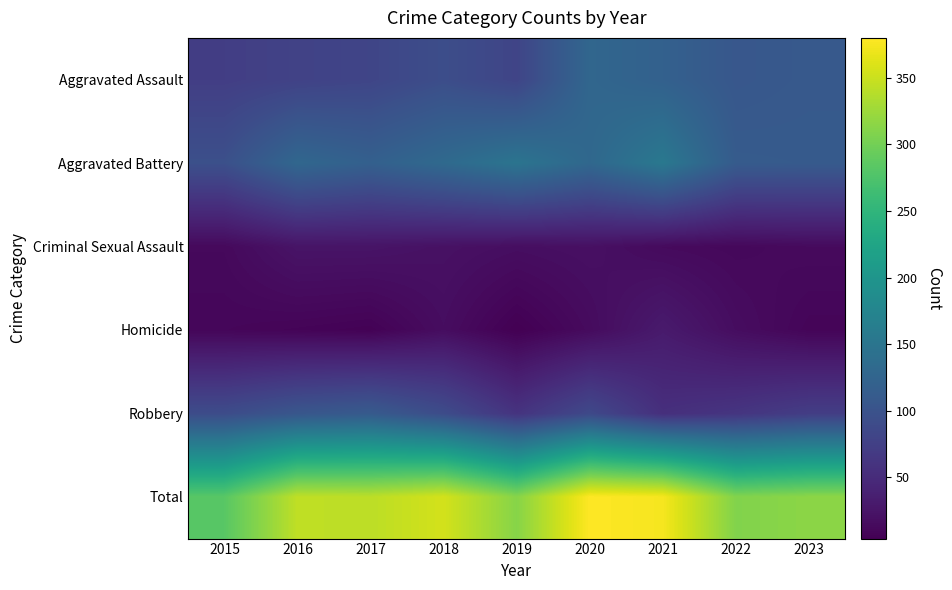

What is the greatest value displayed?

380